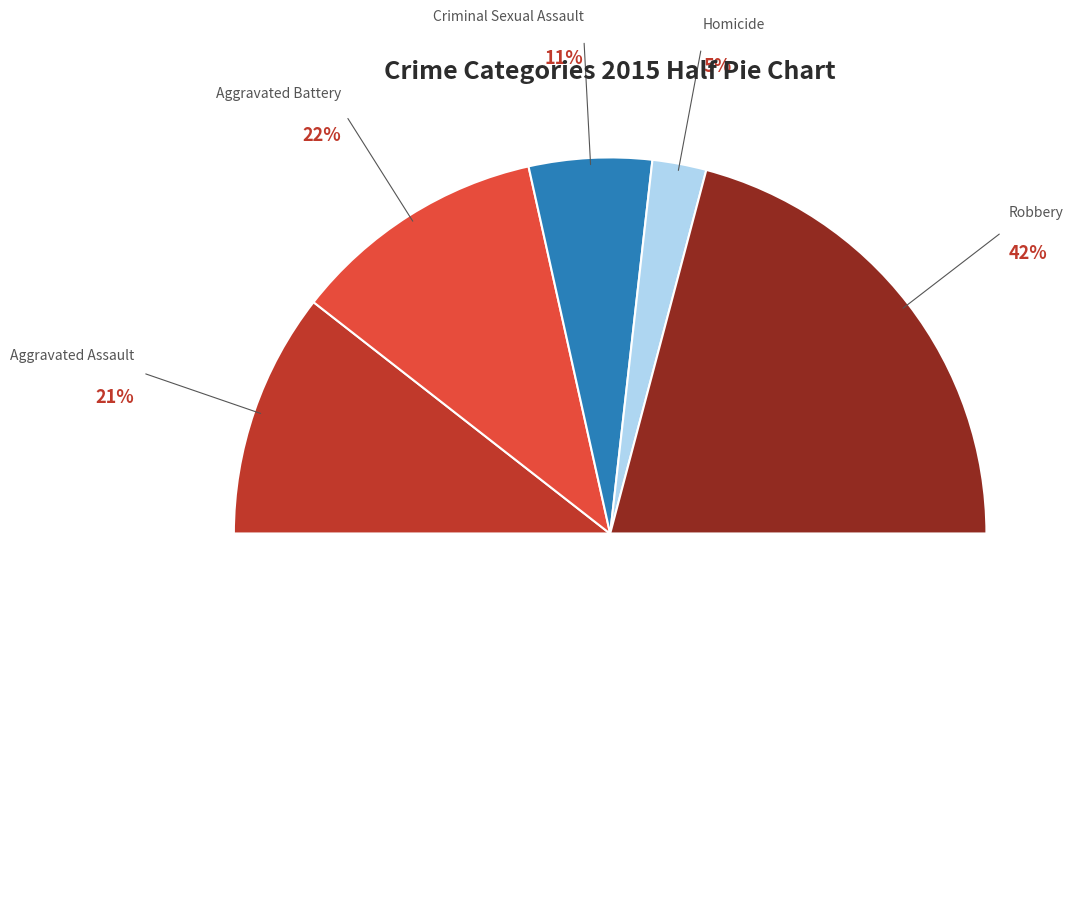

To the nearest percent, what is the difference between the Aggravated Assault and Homicide slice percentages?

16%